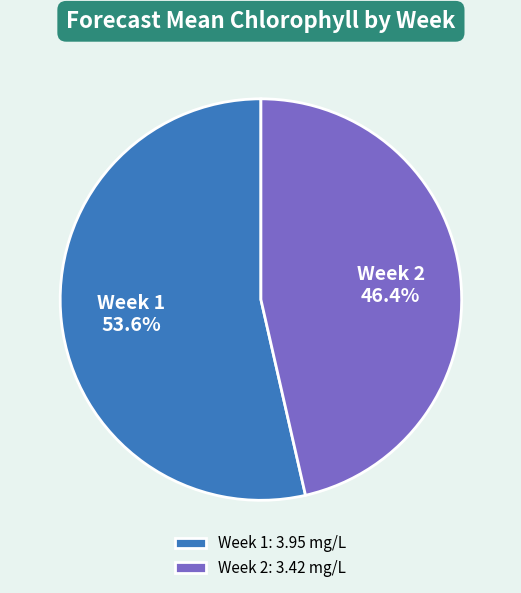

How many segments does this pie chart have?

2